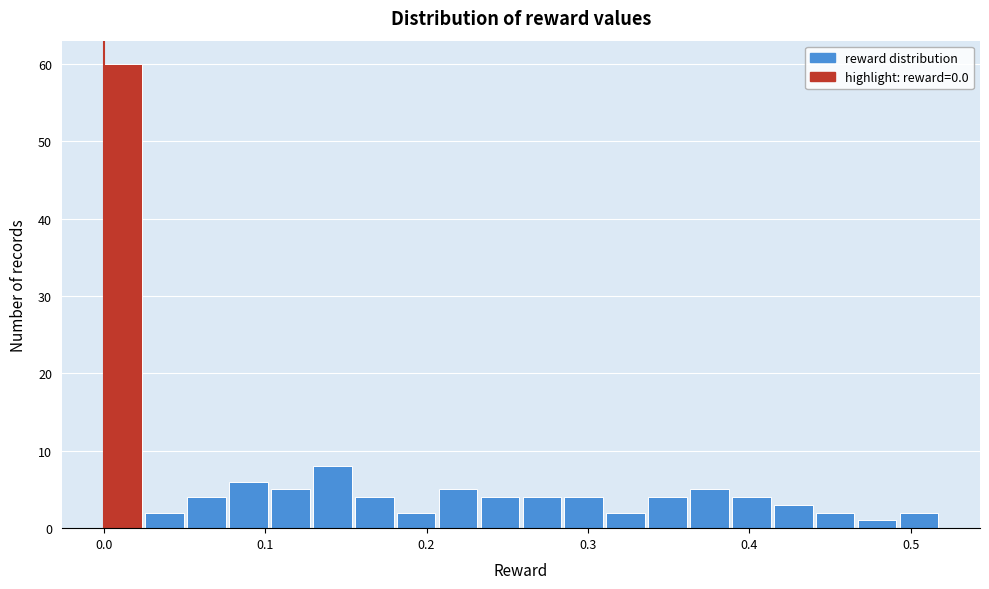

Around what value on the x-axis is the tallest bar? Give the approximate position of its centre, as read against the axis.

0.01